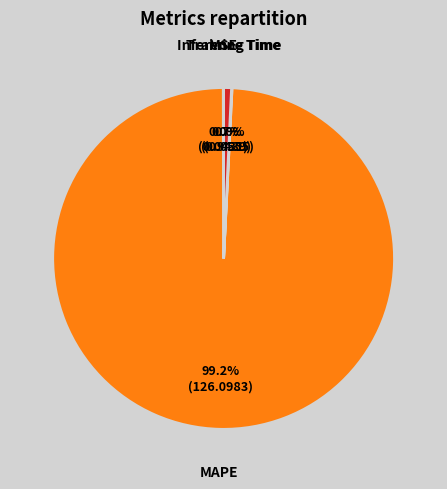

Is there a majority slice in this chart?

Yes